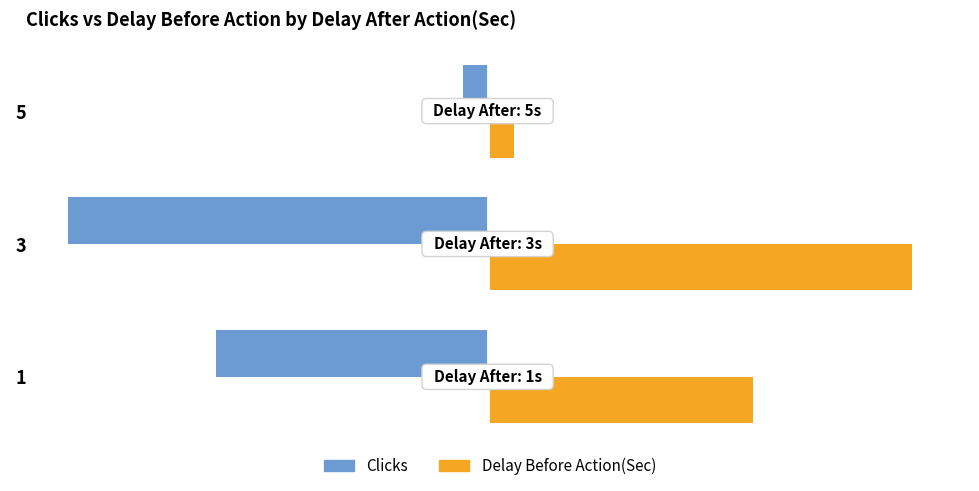

List the labels in order of Clicks value, largest first.

5, 1, 3